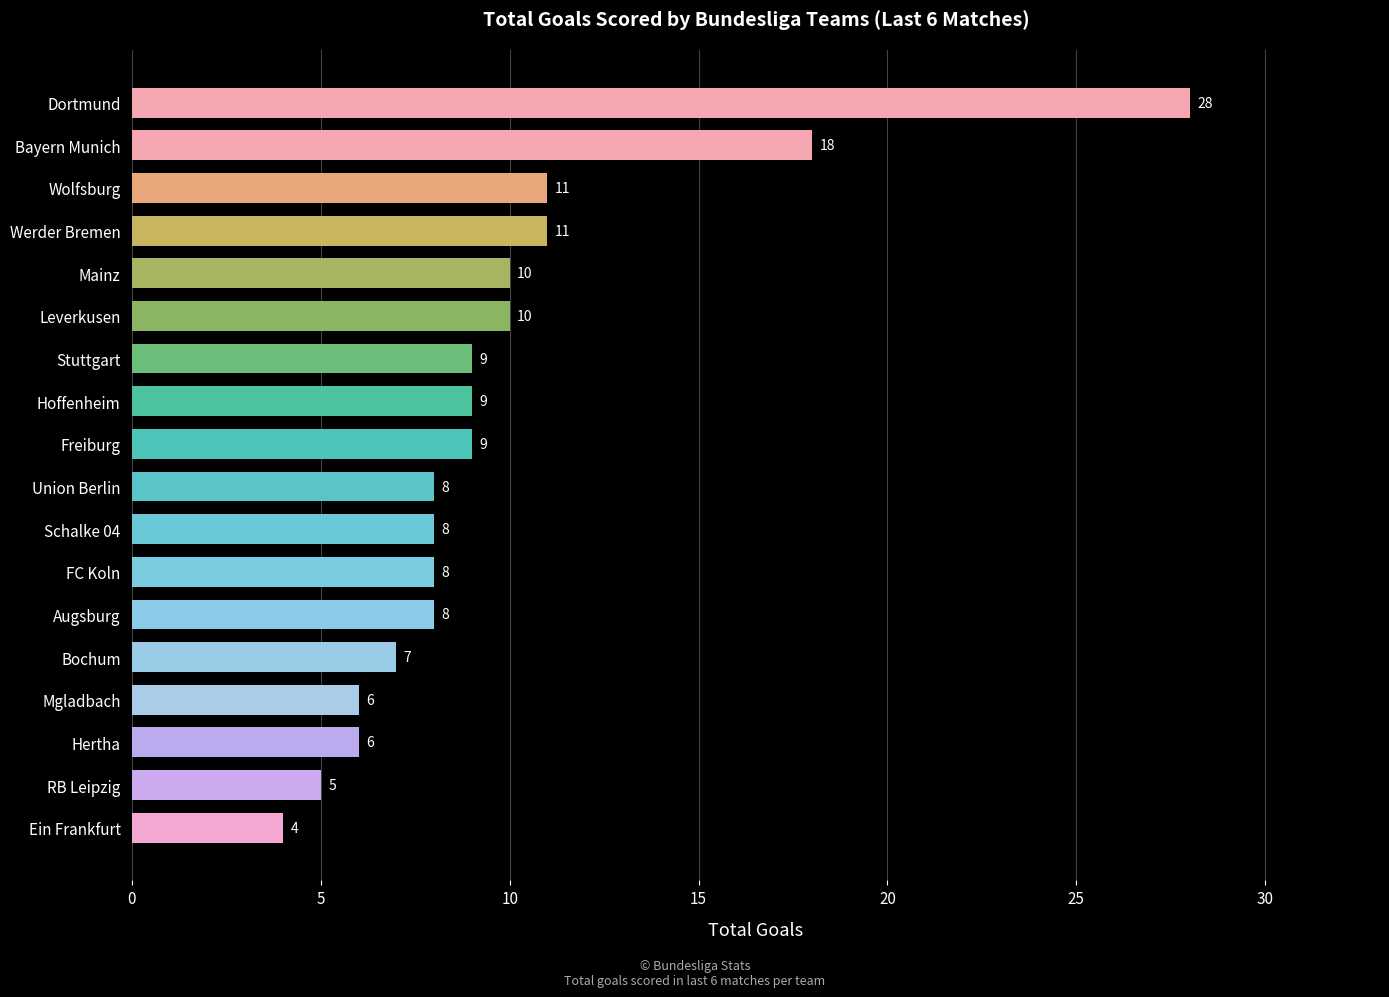

What is the maximum value shown in the chart?

28